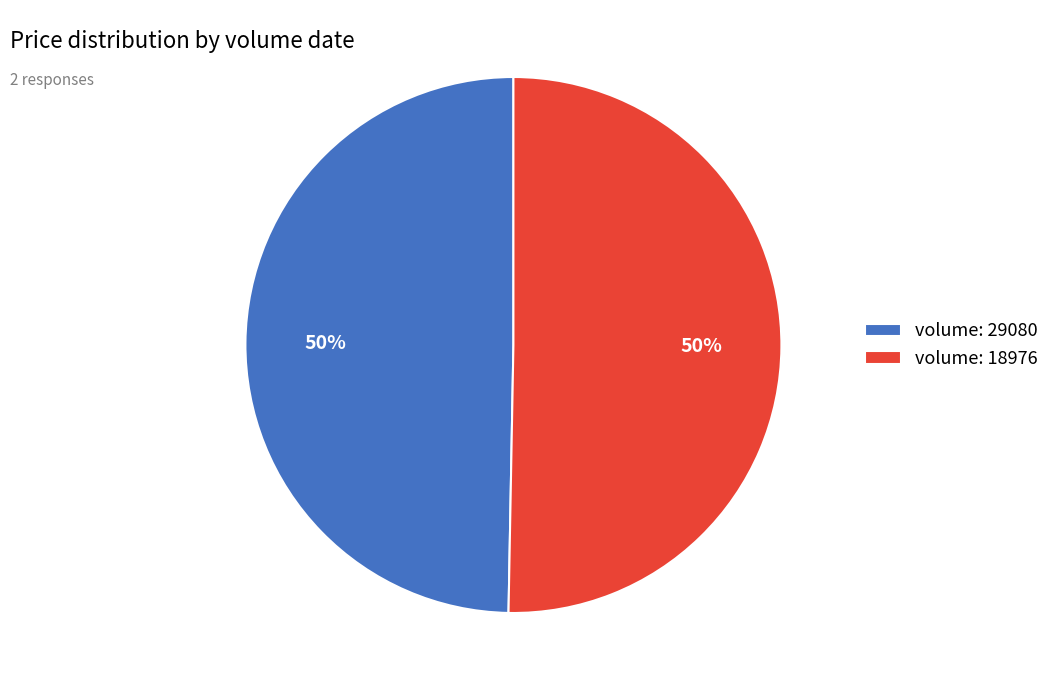

True or false: volume: 18976 accounts for 42% of the total.

False